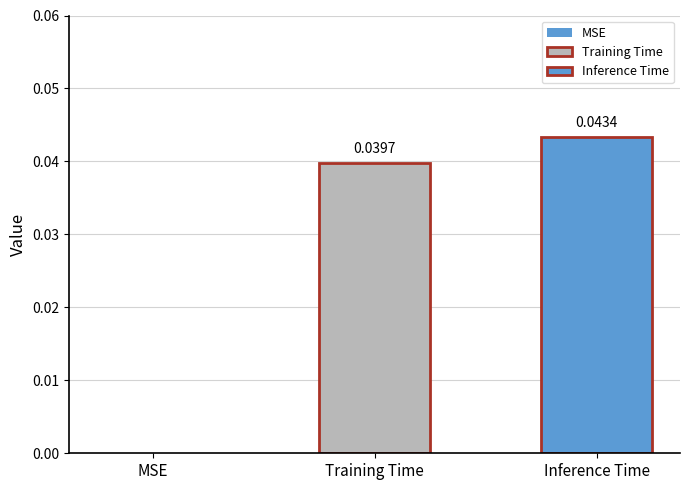

How many series are shown in this chart?

2